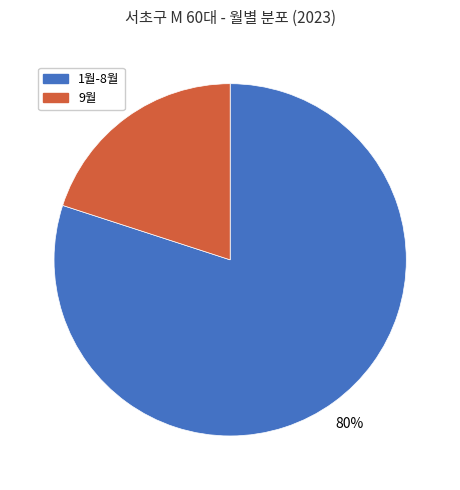

How many segments does this pie chart have?

2